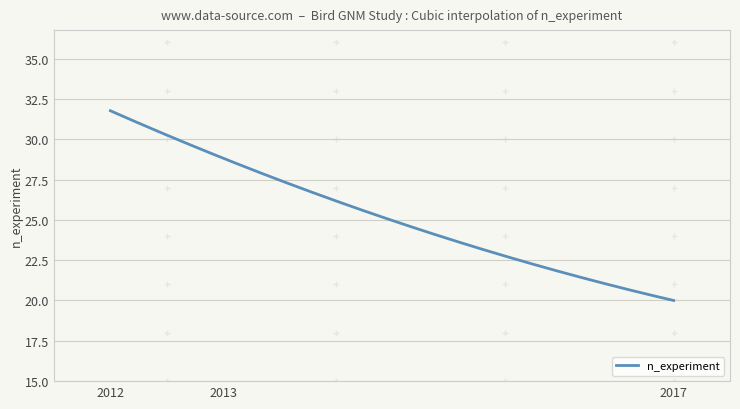

What is the greatest value displayed?

31.8